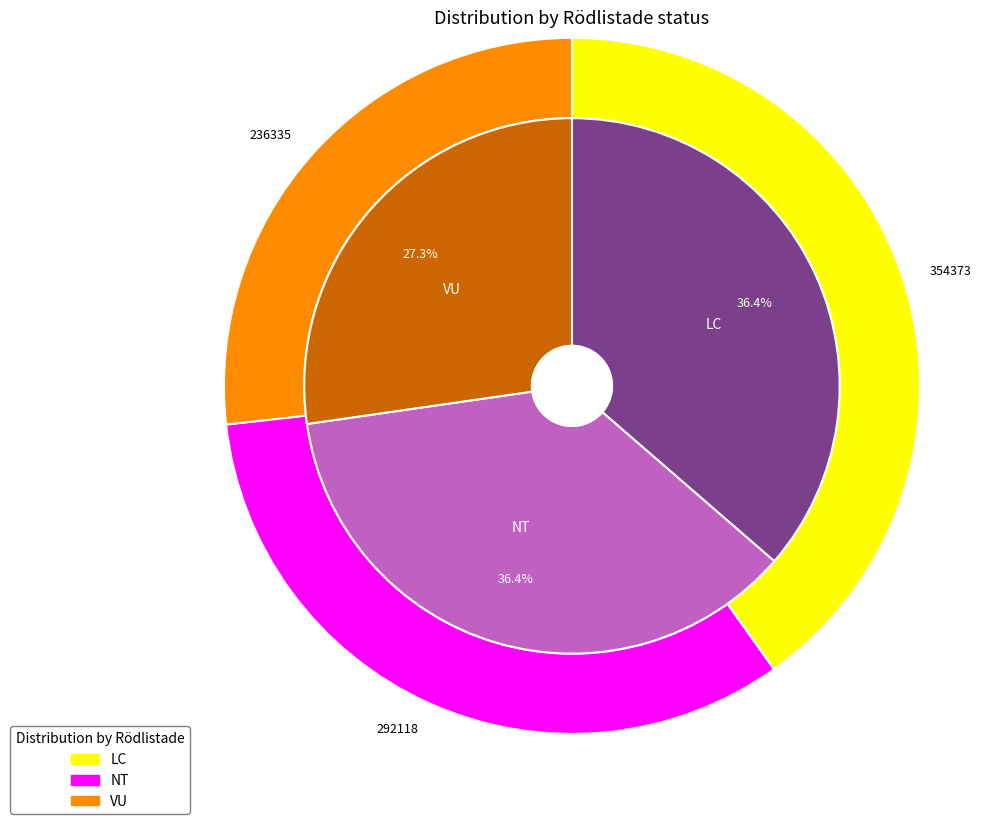

The Fällmossa slice represents 6% of the pie. True or false?

False